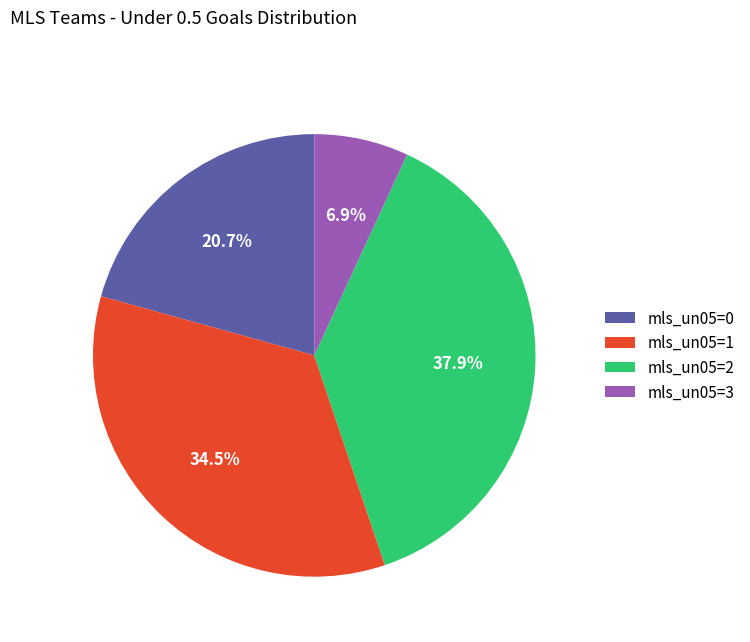

Which slice is the largest?

mls_un05=2